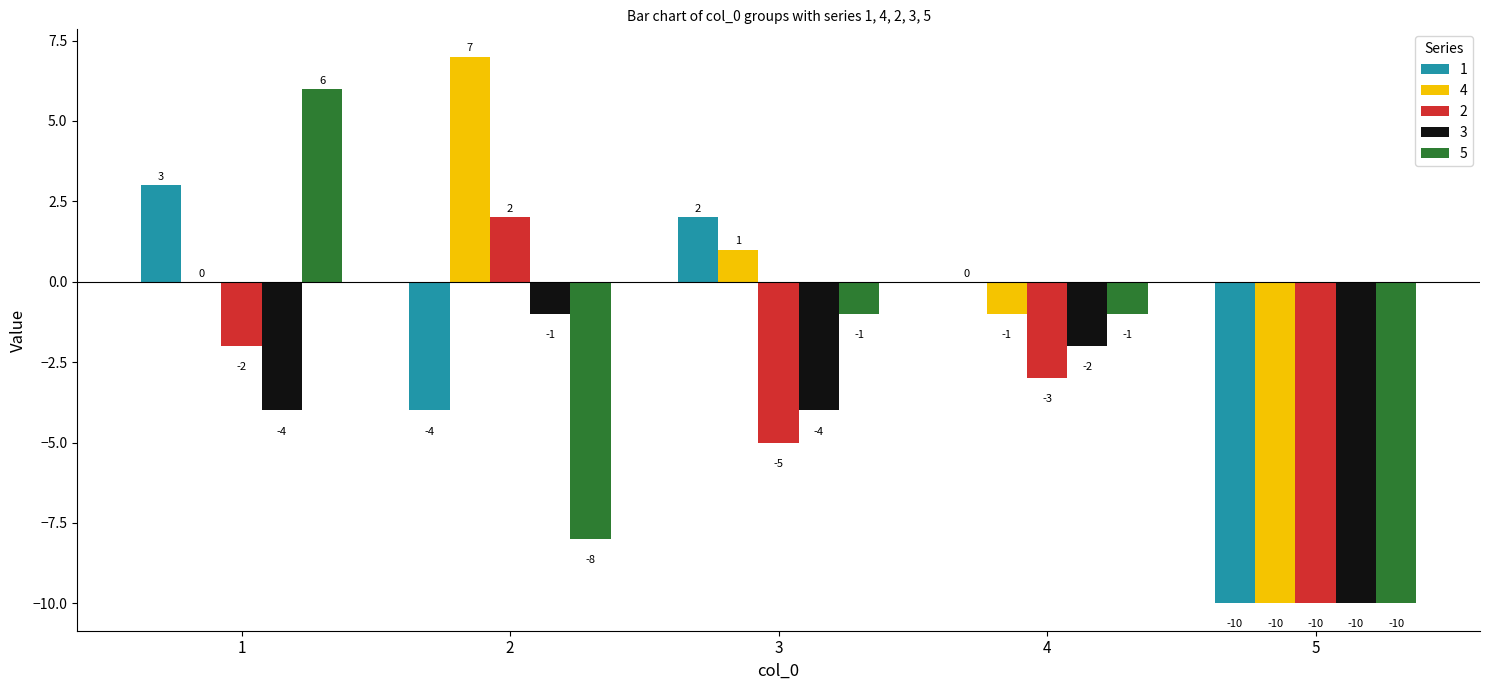

At which category is the sum across all series the highest?

1